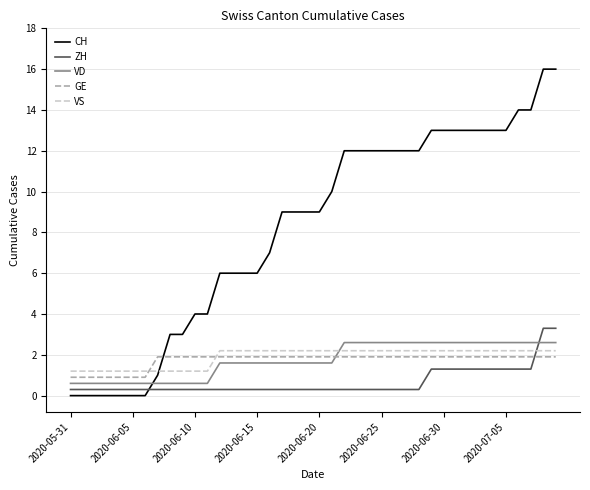

Which series ends up on top after the final intersection of VS and VD?

VD